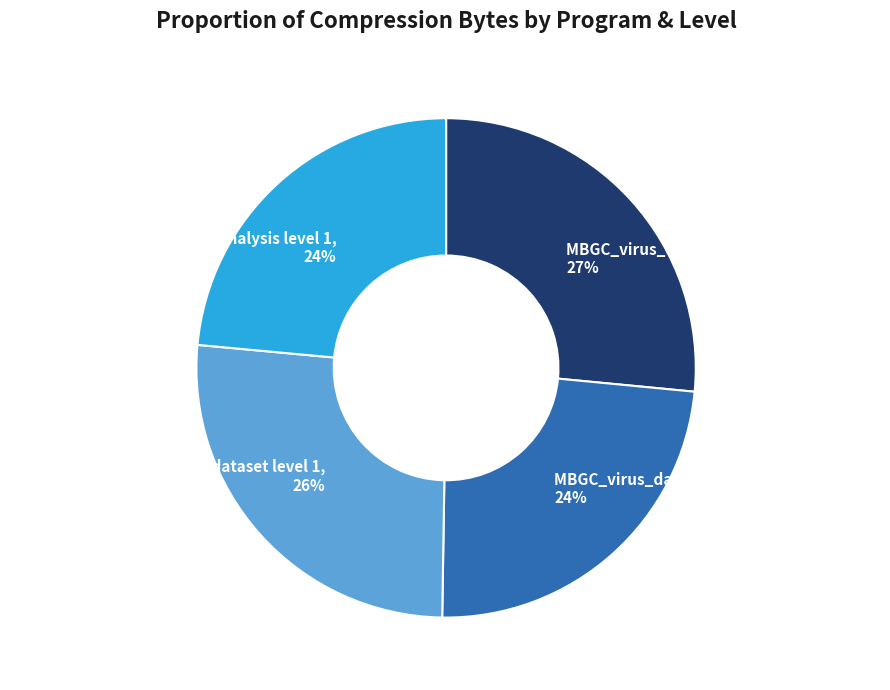

What percentage is the MBGC_virus_dataset level 0 slice, to the nearest percent?

27%